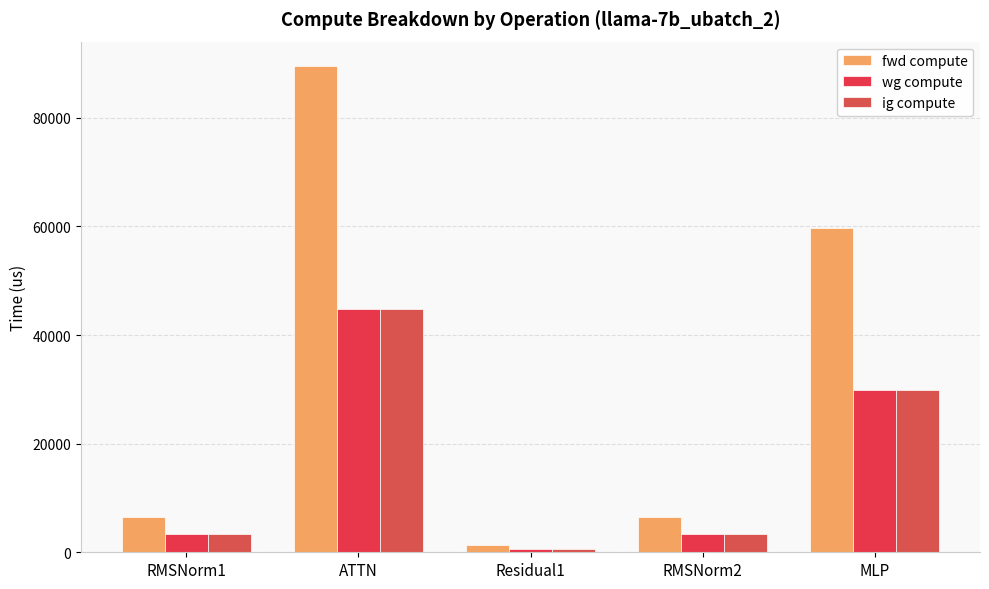

Reading left to right, extract all data points from this chart.

fwd compute: RMSNorm1=6566.6	ATTN=89539.8	Residual1=1385.6	RMSNorm2=6566.6	MLP=59724.5
wg compute: RMSNorm1=3283.3	ATTN=44769.9	Residual1=692.8	RMSNorm2=3283.3	MLP=29862.2
ig compute: RMSNorm1=3283.3	ATTN=44769.9	Residual1=692.8	RMSNorm2=3283.3	MLP=29862.2